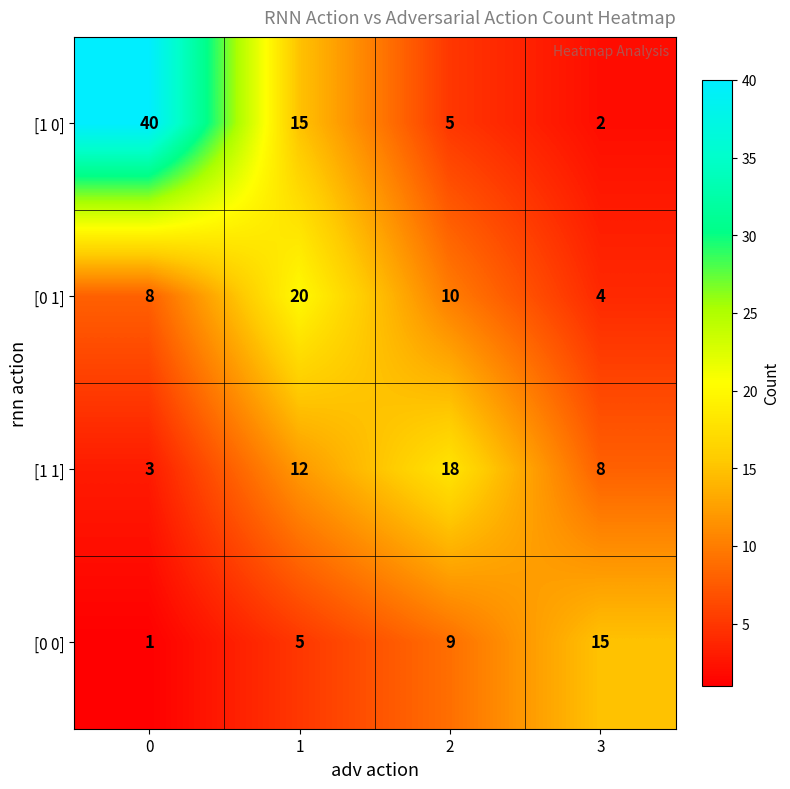

Rank the series at 3 from highest to lowest value.

[0 0], [1 1], [0 1], [1 0]